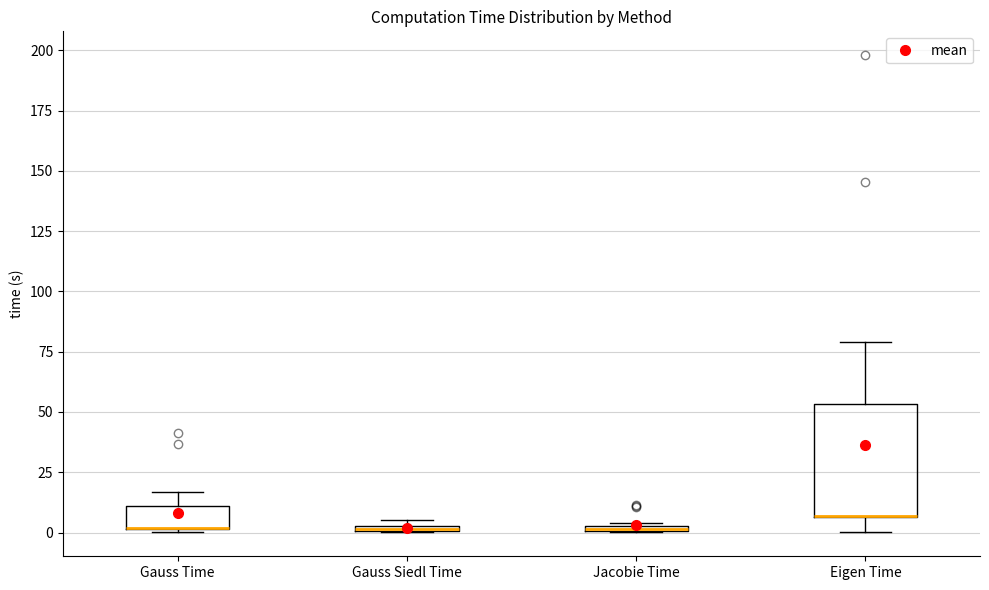

Comparing the boxes themselves (not the whiskers), which one is the tallest?

Eigen Time